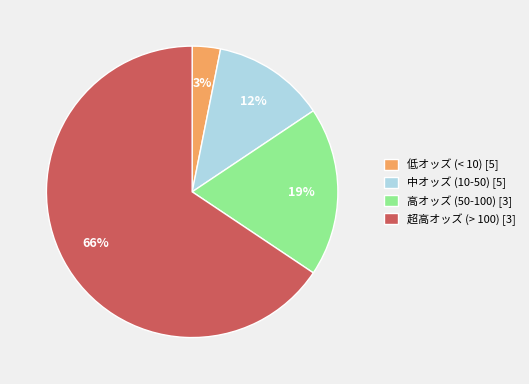

To the nearest percent, what percentage of the pie is 中オッズ (10-50) [5]?

12%